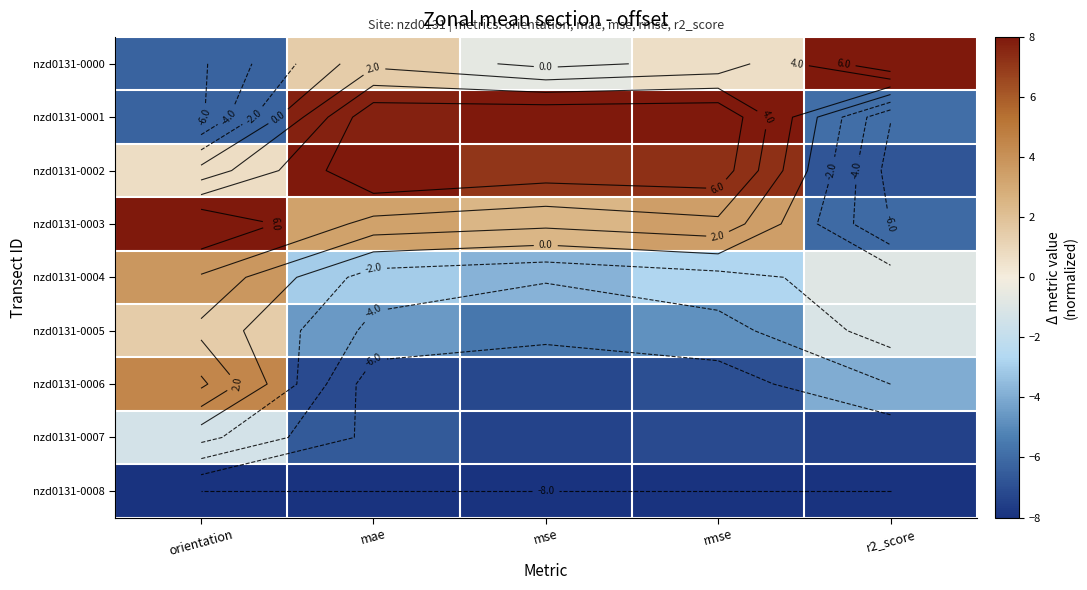

What is the maximum value shown in the chart?

8.0